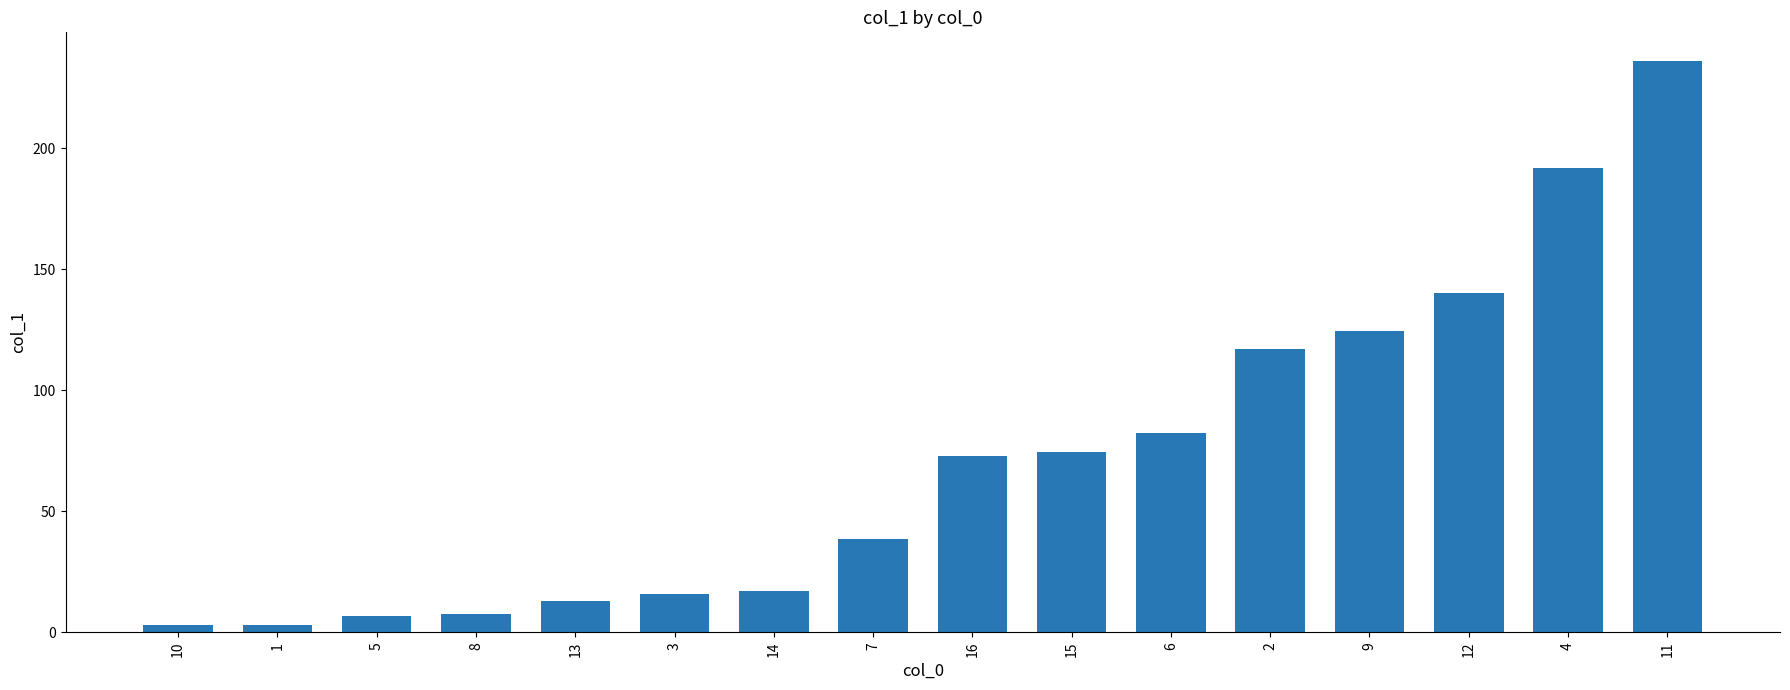

What is the ratio of the value at 16 to the value at 6?

0.9